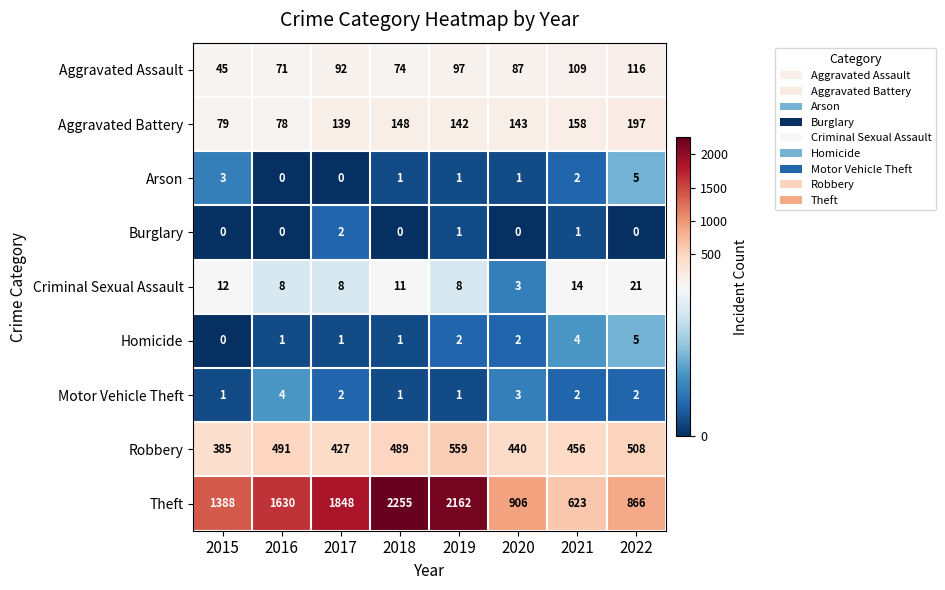

At how many categories does at least one series exceed 1524?

4